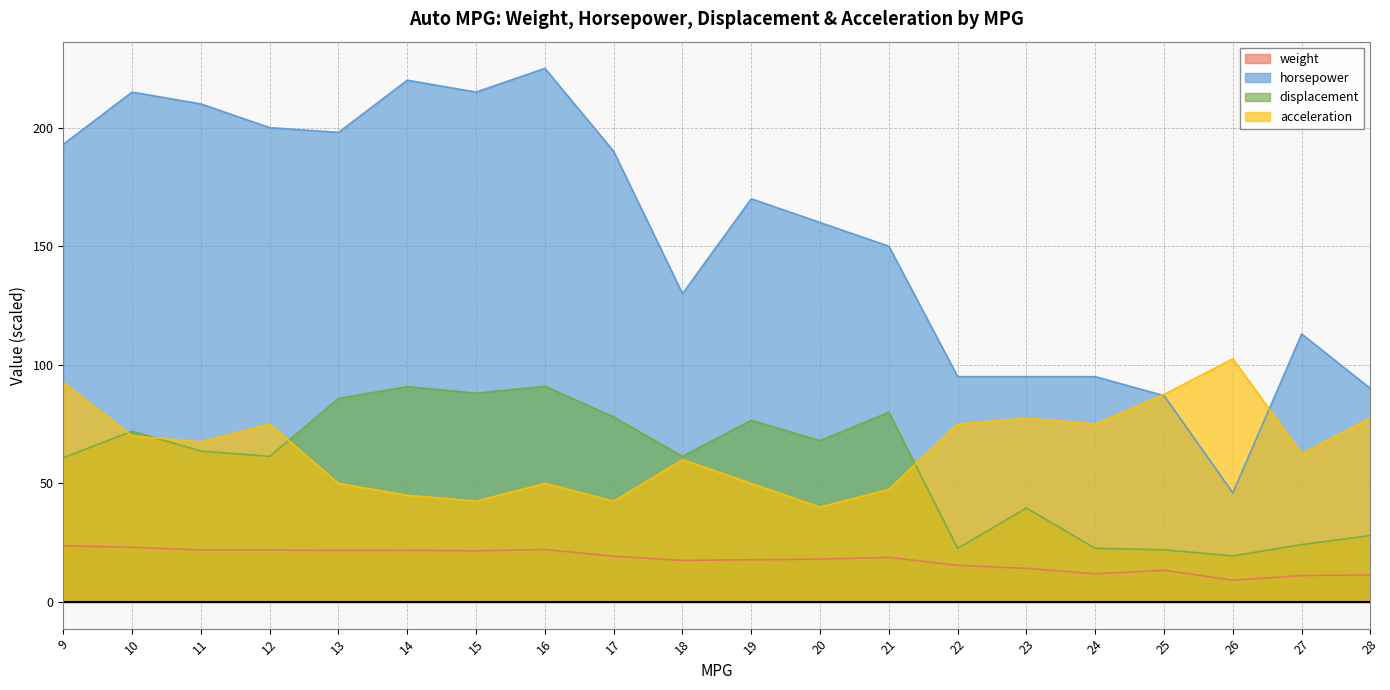

At which category does weight reach its first local peak?

14